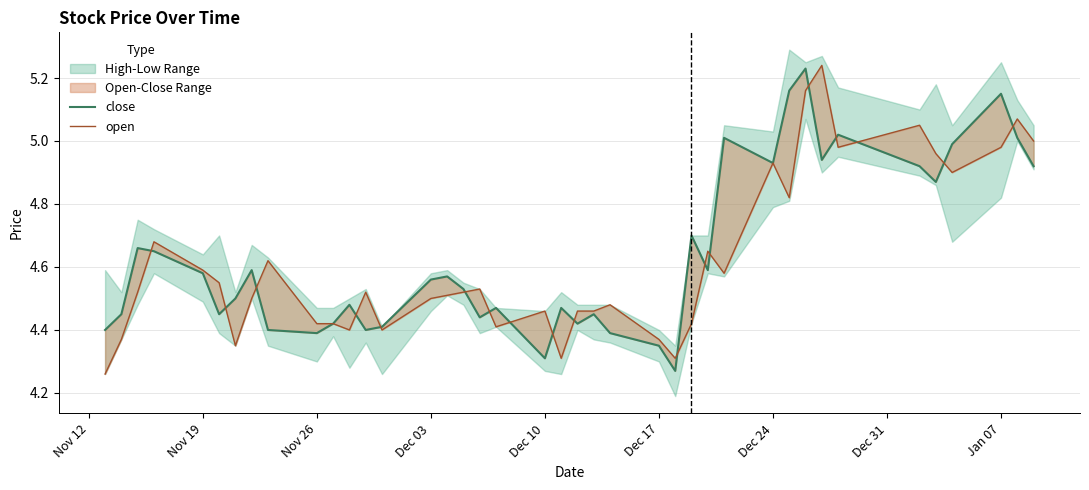

How many intersections are there between close and open?

18